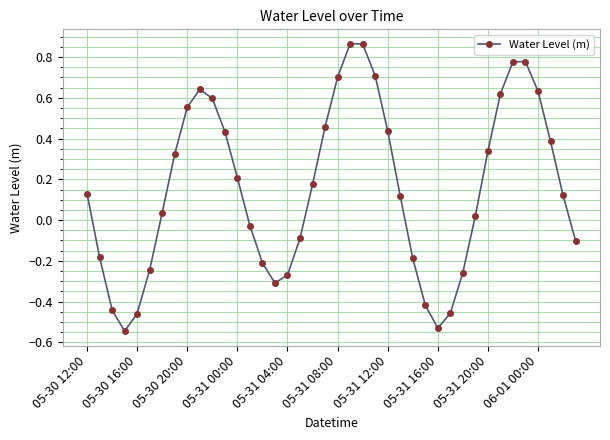

What is the difference between the second highest and second lowest values?

1.4